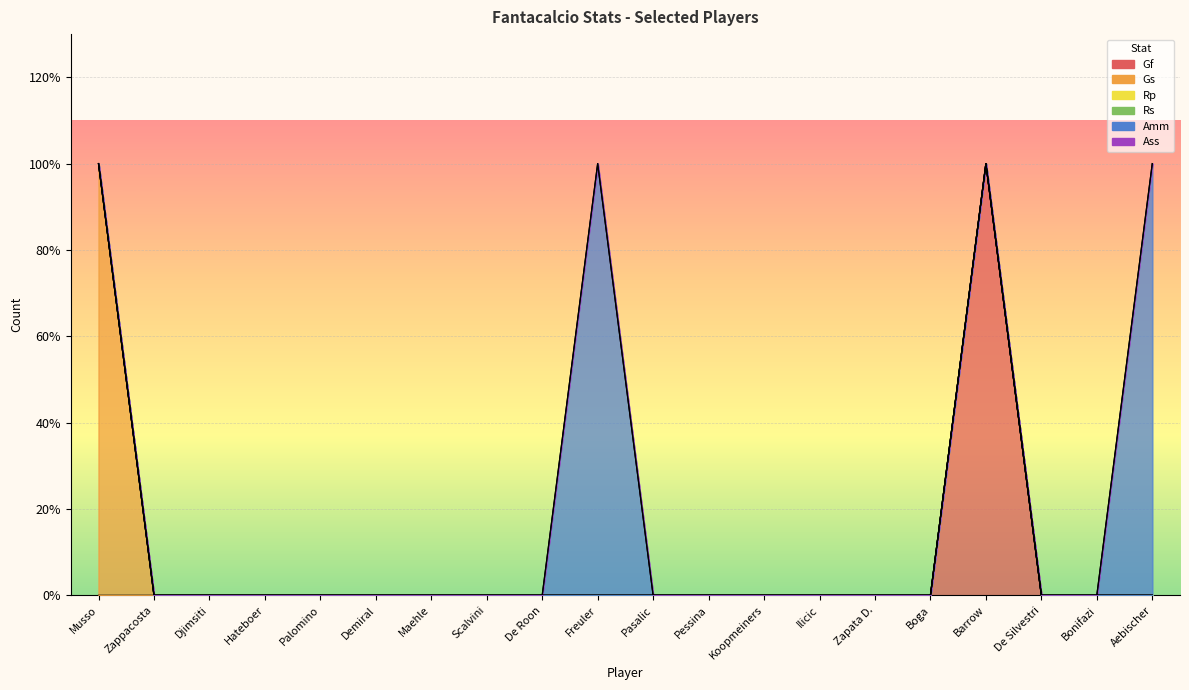

Which series has the largest range (max minus min)?

Gf